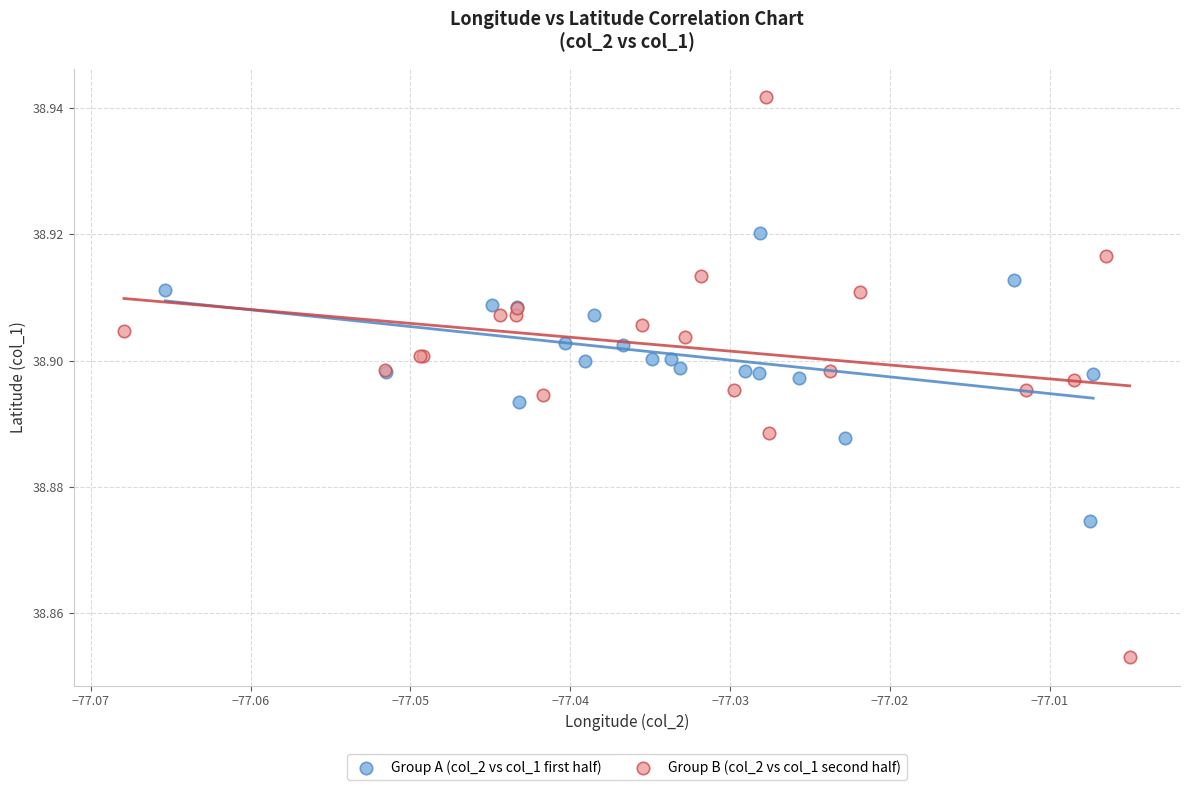

Which series reaches the minimum Y coordinate?

Group B (col_2 vs col_1 second half)